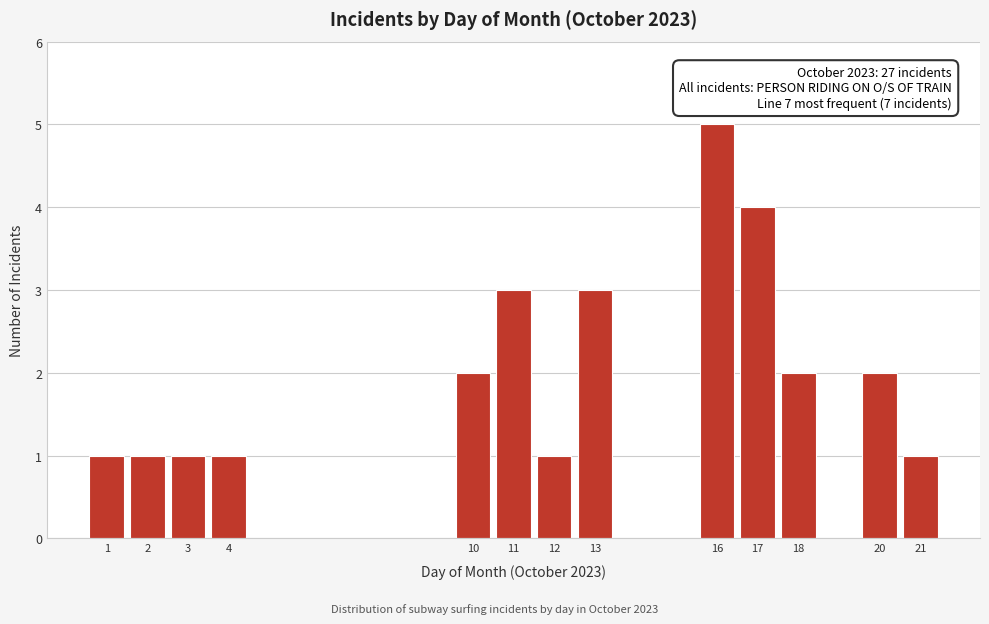

Reading left to right, what are all the values shown in this chart?

1	1	1	1	2	3	1	3	5	4	2	2	1